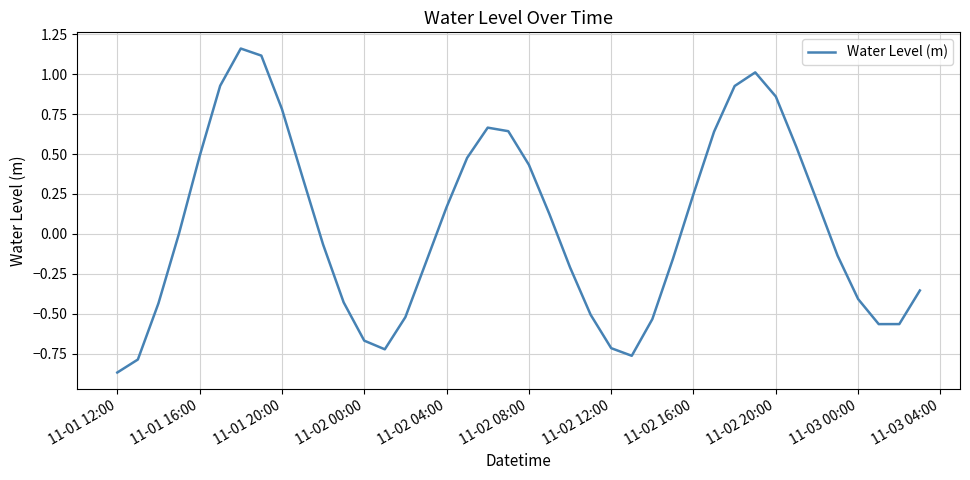

What is the difference between the maximum and minimum values?

2.0